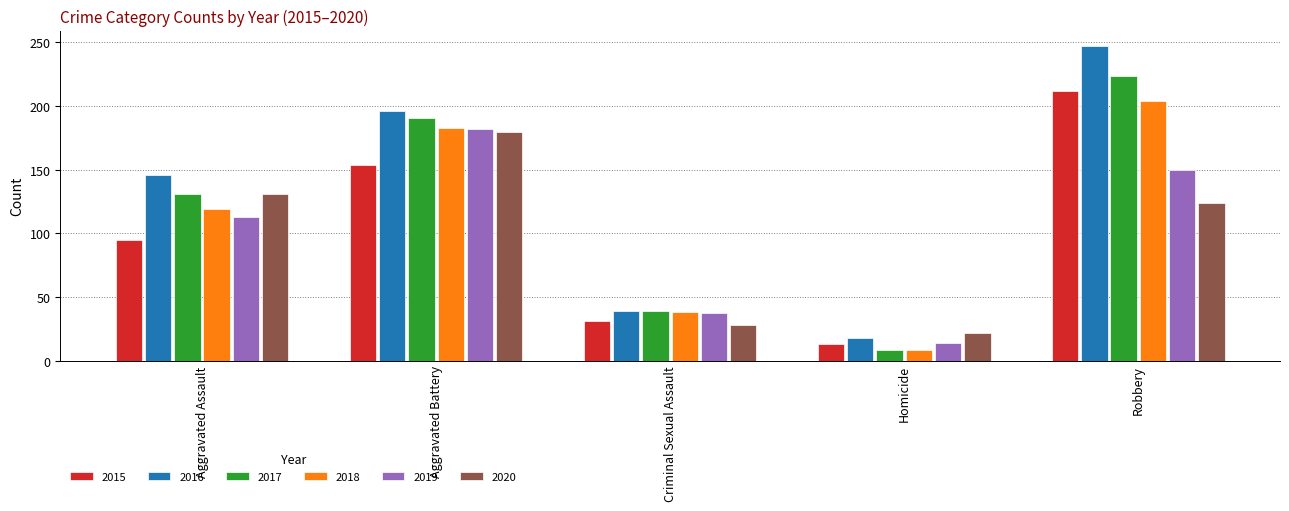

The 2016 series shows 423 at Robbery. True or false?

False